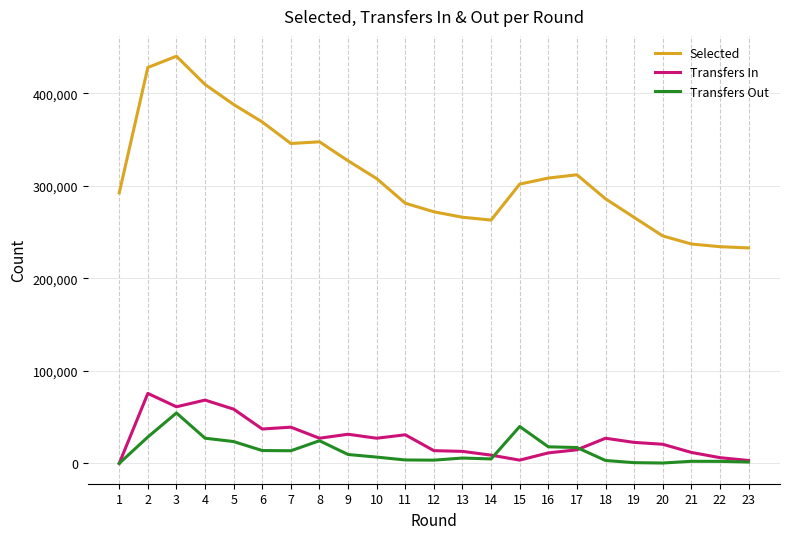

Count the number of data series in this chart.

3